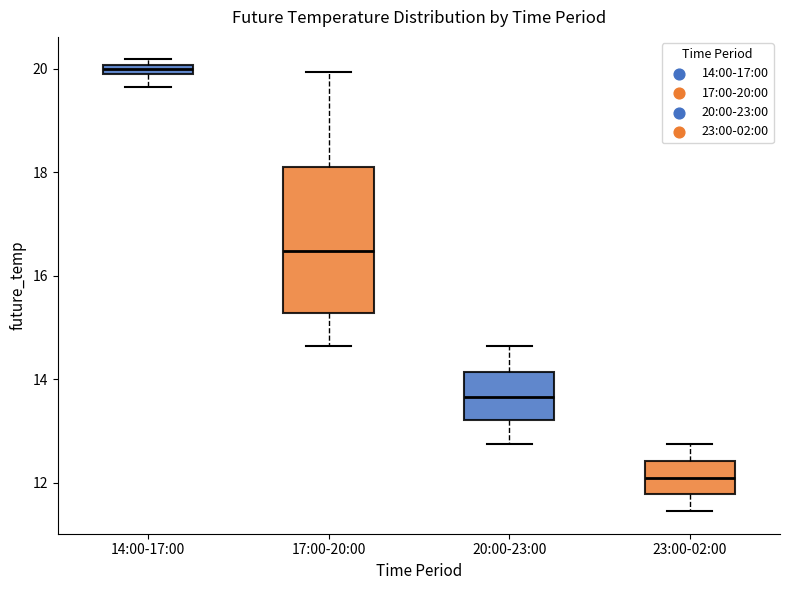

Where does the upper whisker of the box for 23:00-02:00 end on the y-axis? The values are not printed on the chart, so give them approximately, as read against the axis.

12.8